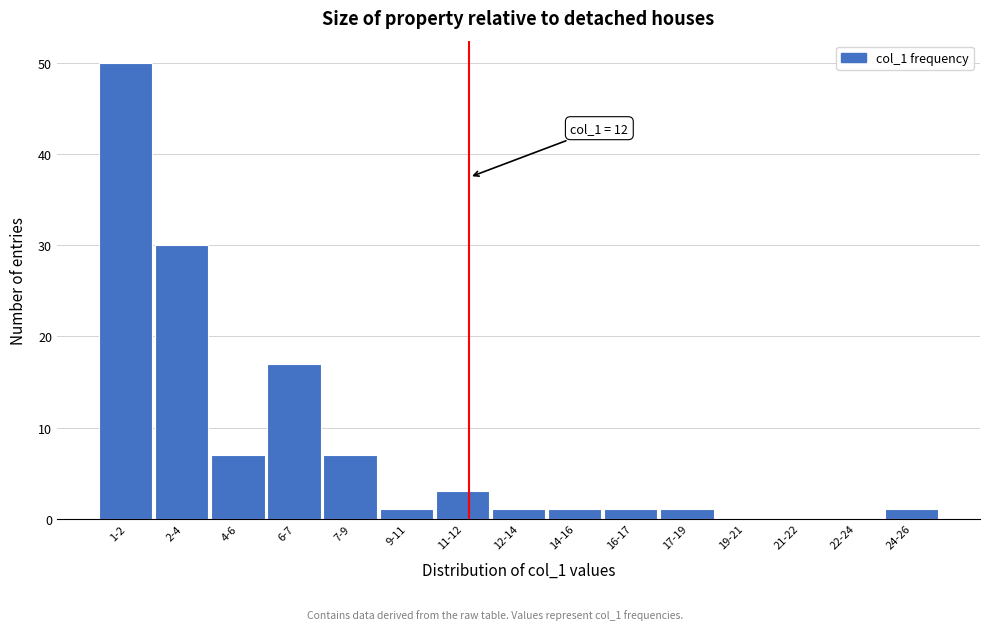

Reading left to right, list all the values displayed in this chart.

1-2=50	2-4=30	4-6=7	6-7=17	7-9=7	9-11=1	11-12=3	12-14=1	14-16=1	16-17=1	17-19=1	19-21=0	21-22=0	22-24=0	24-26=1